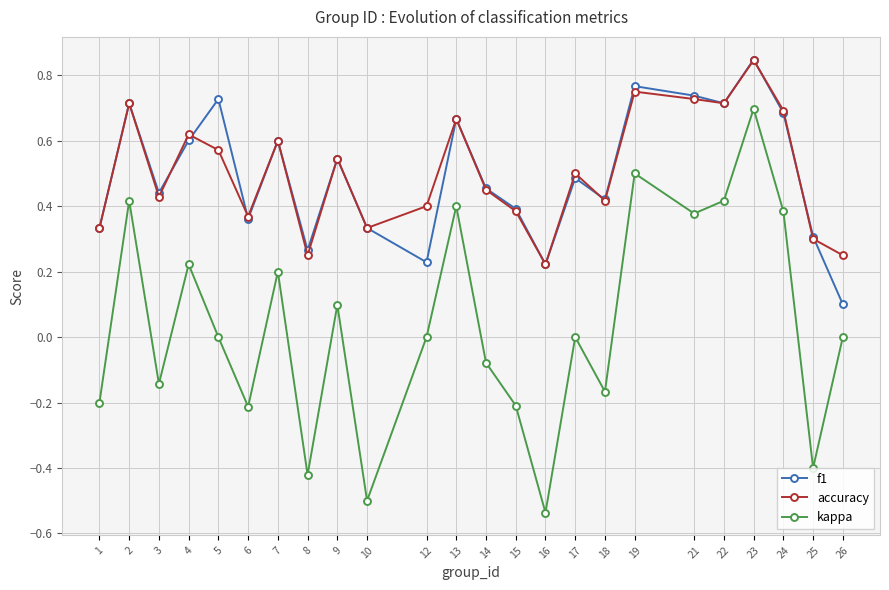

Rank the series at 12 from lowest to highest value.

kappa, f1, accuracy